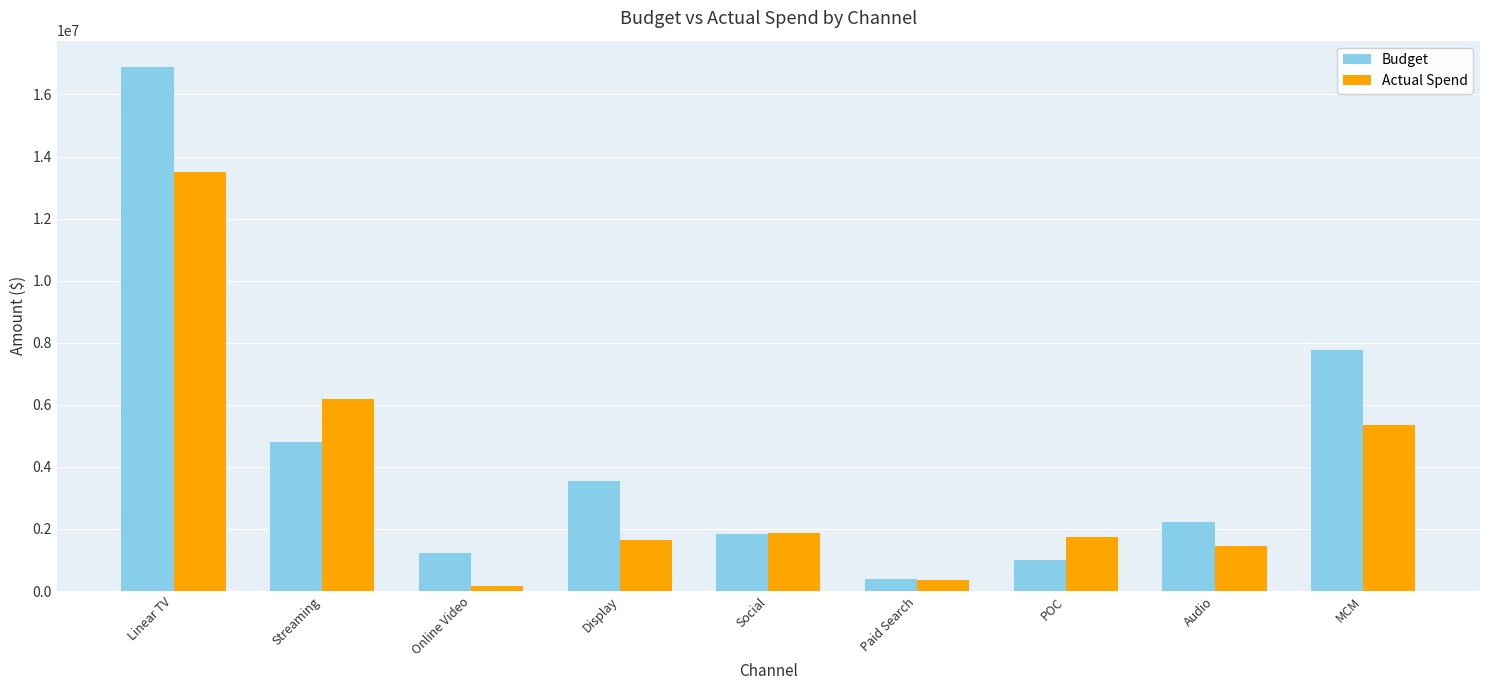

Count the number of data series in this chart.

2